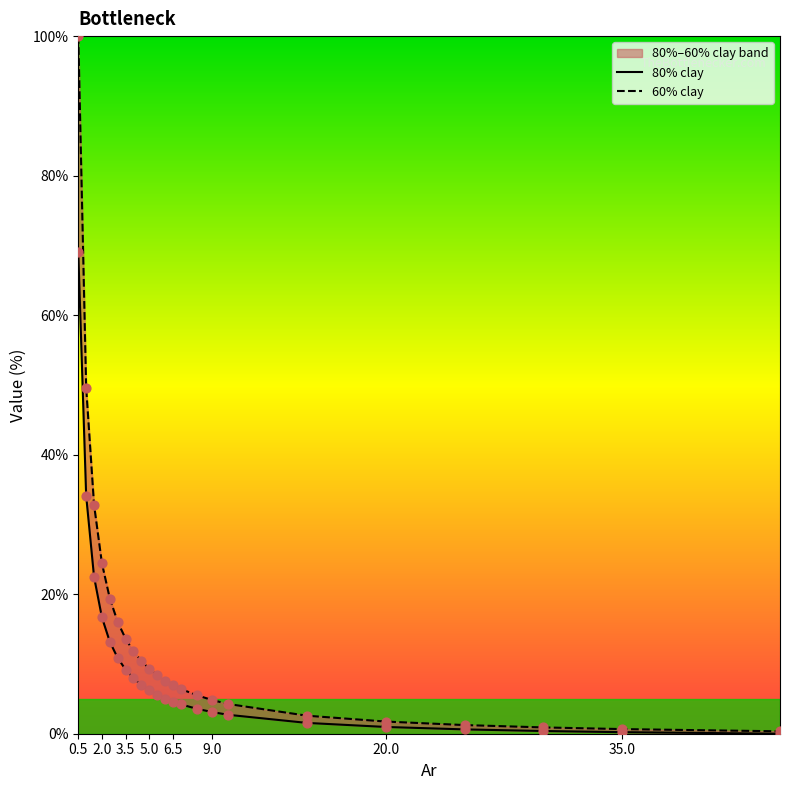

Which series has the largest total across all categories?

60% clay